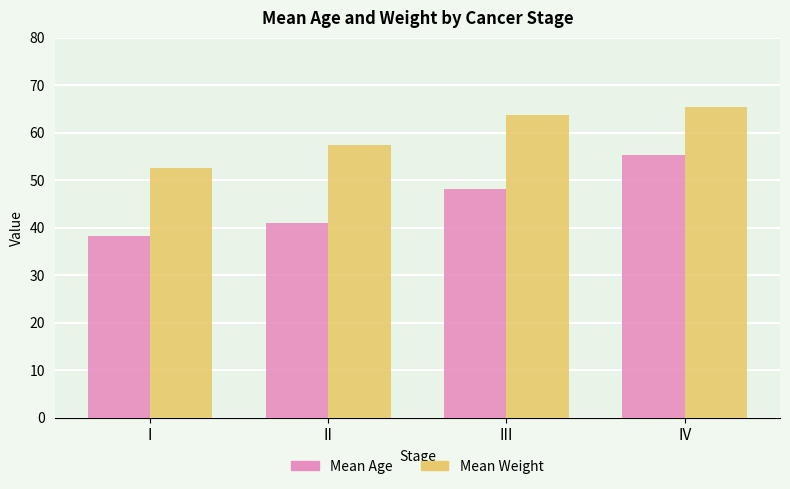

What is the difference between the highest and lowest values at I?

14.3